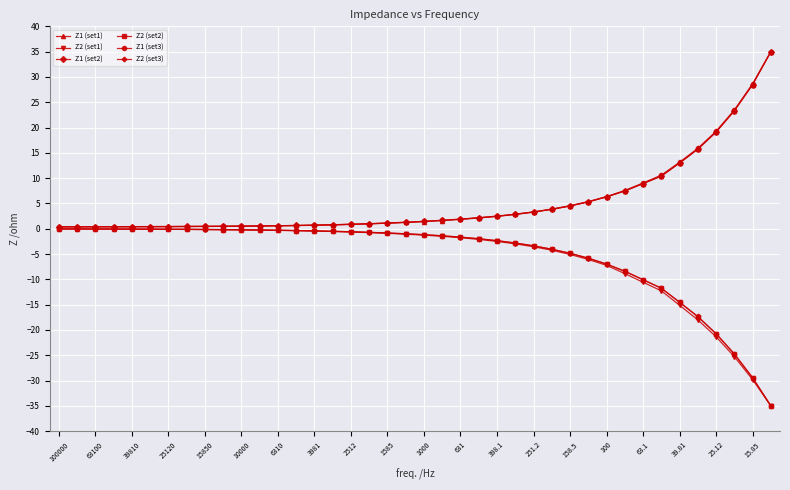

What is the average value of the Z2 (set1) series?

-5.5